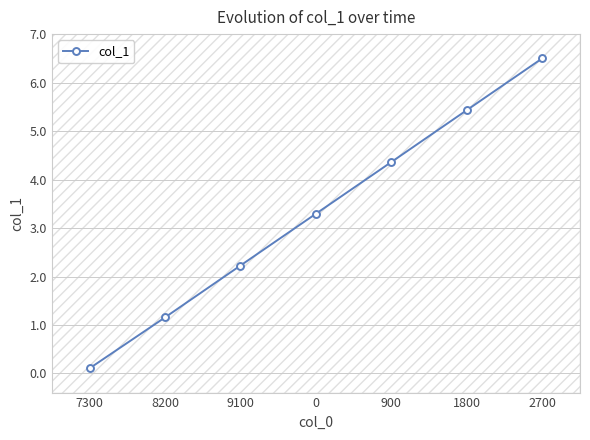

True or false: the data has more than 2 interior local peaks.

False